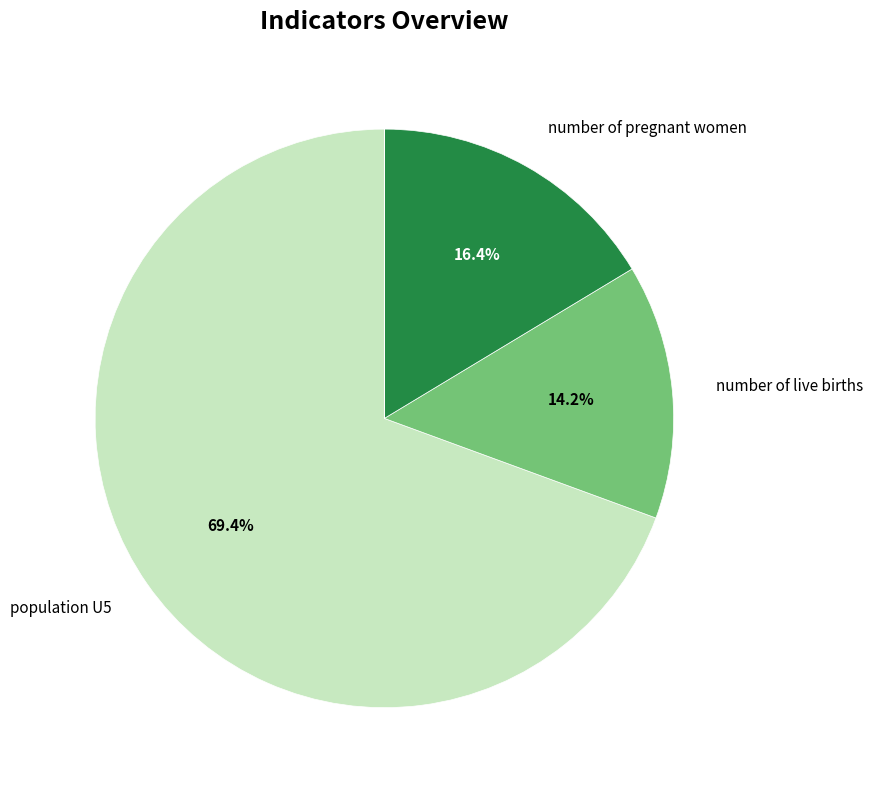

Is there a majority slice in this chart?

Yes